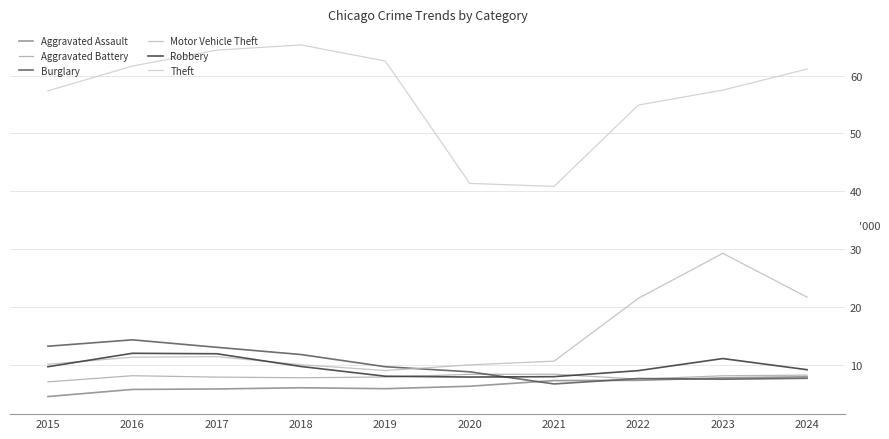

Count the number of data series in this chart.

6